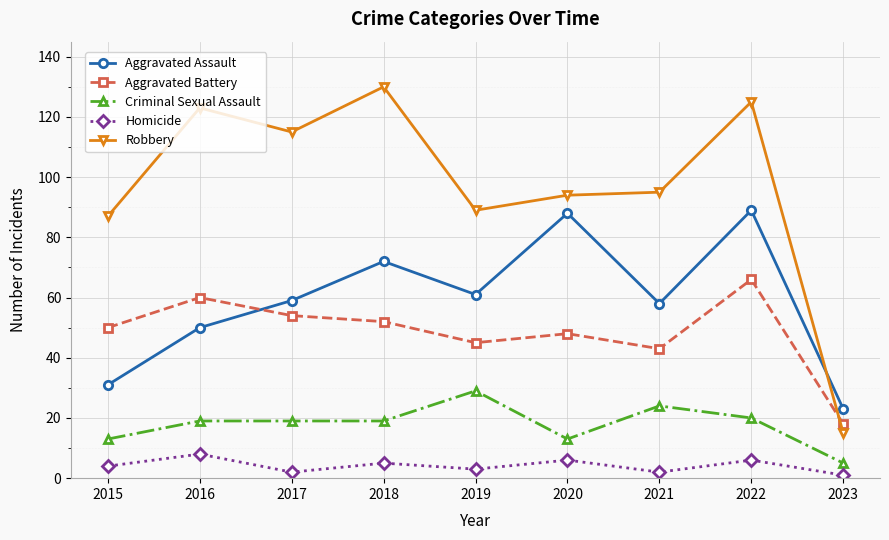

What is the difference between the highest and lowest values at 2016?

115